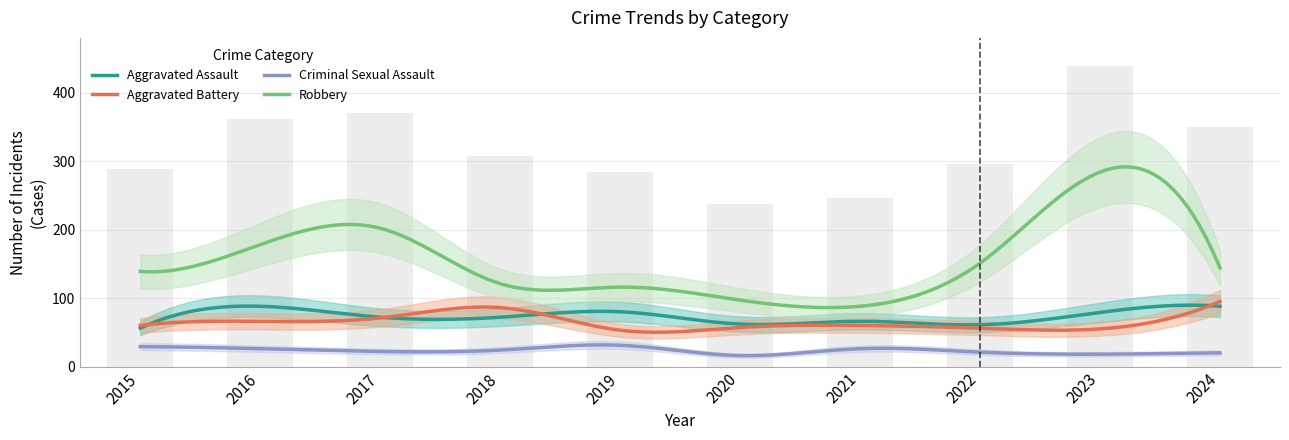

At which label is Aggravated Battery closest to 74?

2017